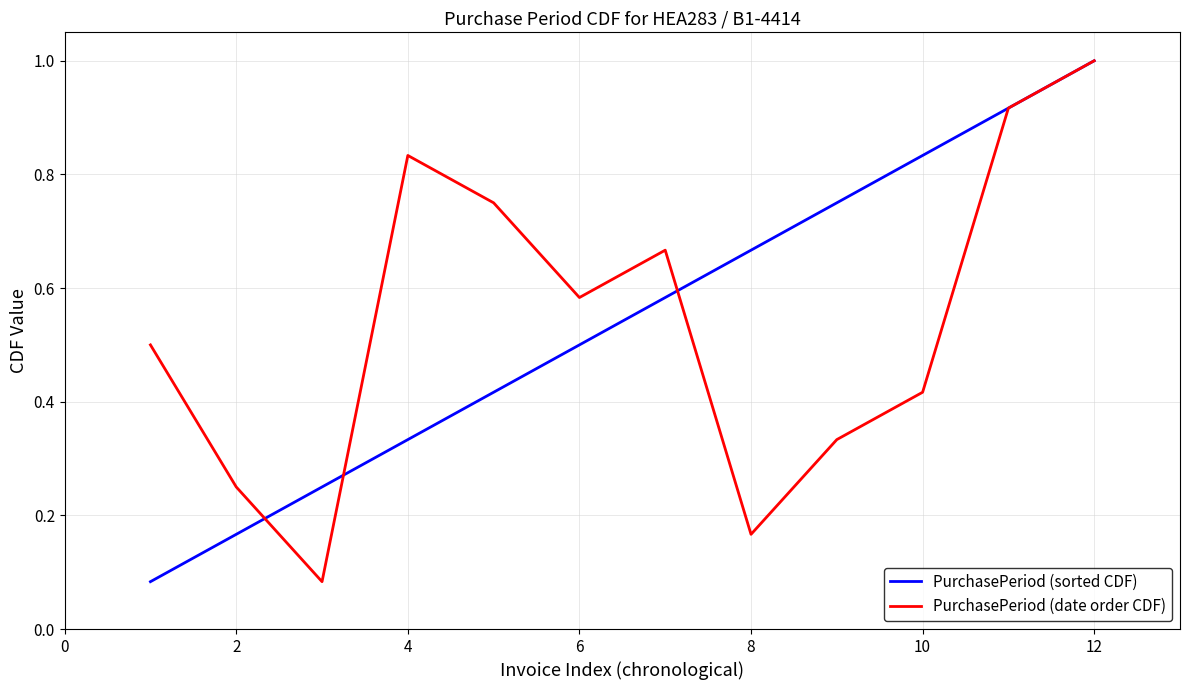

True or false: PurchasePeriod (date order CDF) has more than 0 points higher than both neighbors.

True